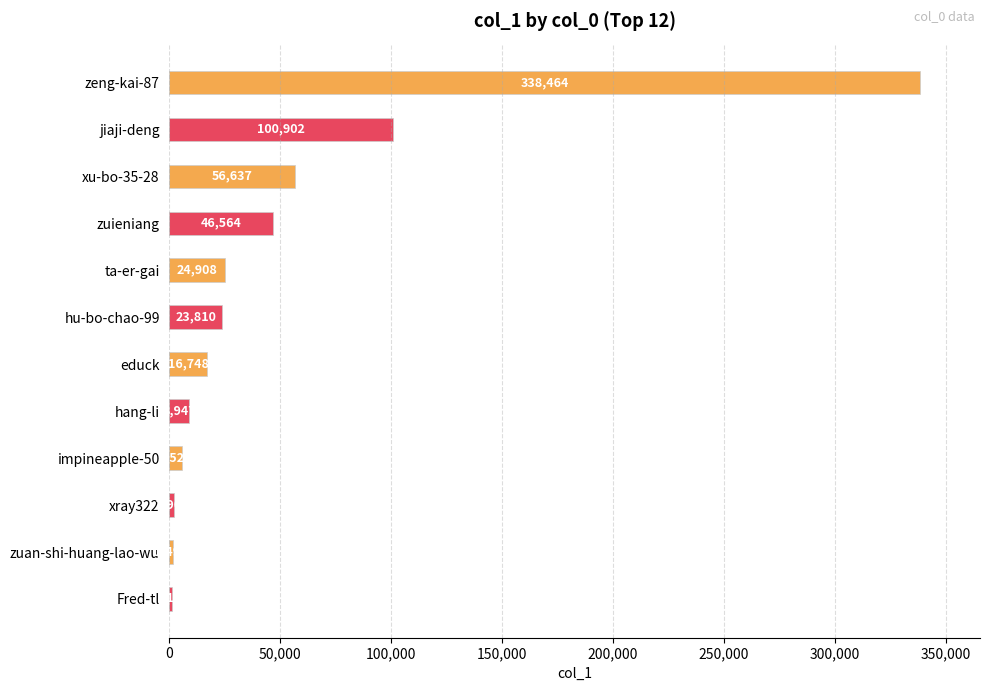

True or false: the data shows 16748 at educk.

True